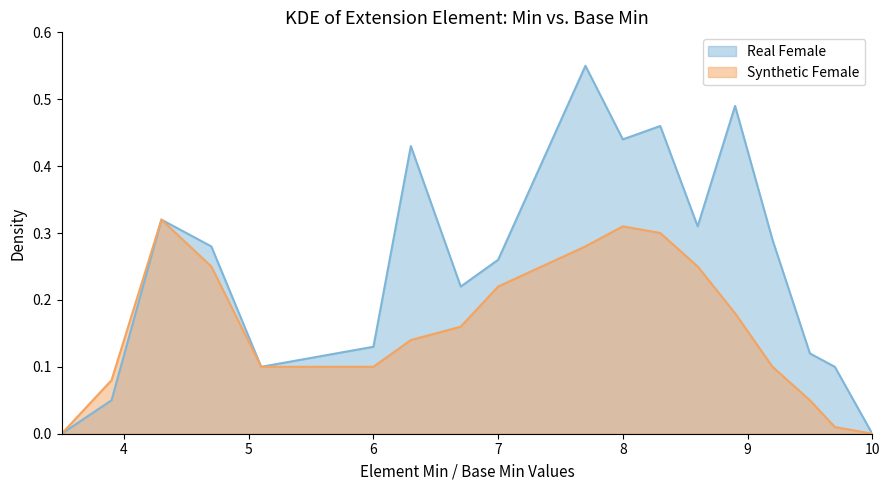

Which series has the largest total across all categories?

Real Female